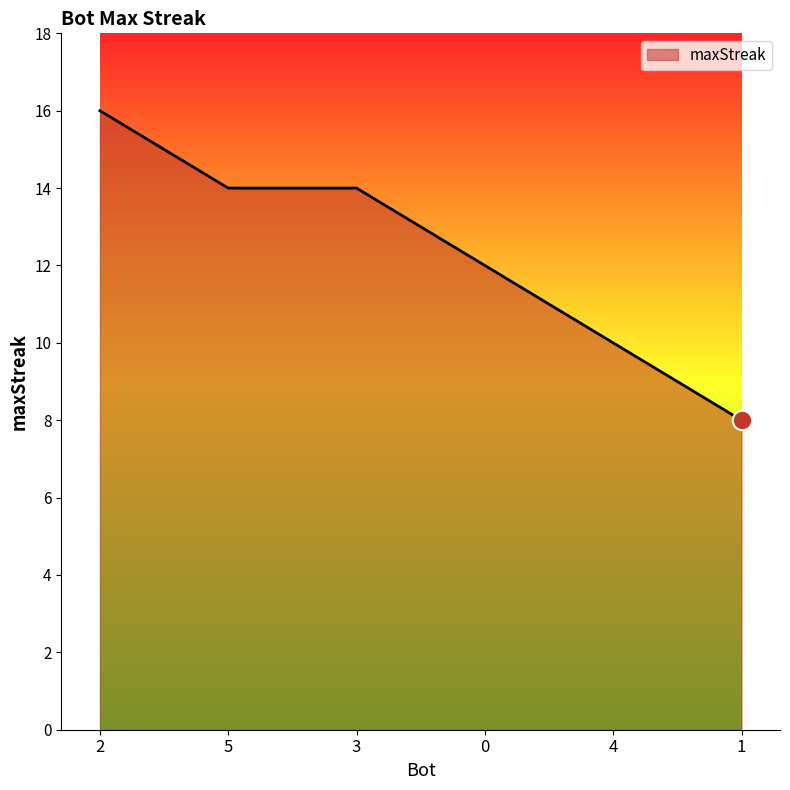

What is the change in value from 5 to 1?

-6